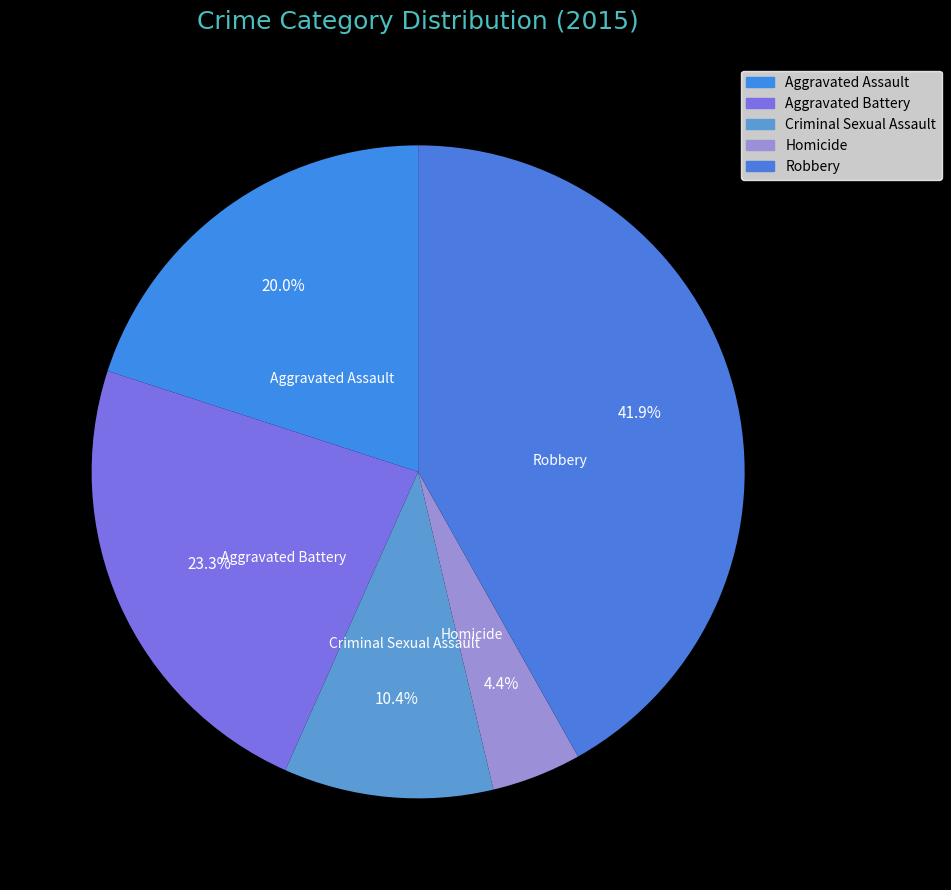

True or false: Robbery accounts for 55% of the total.

False